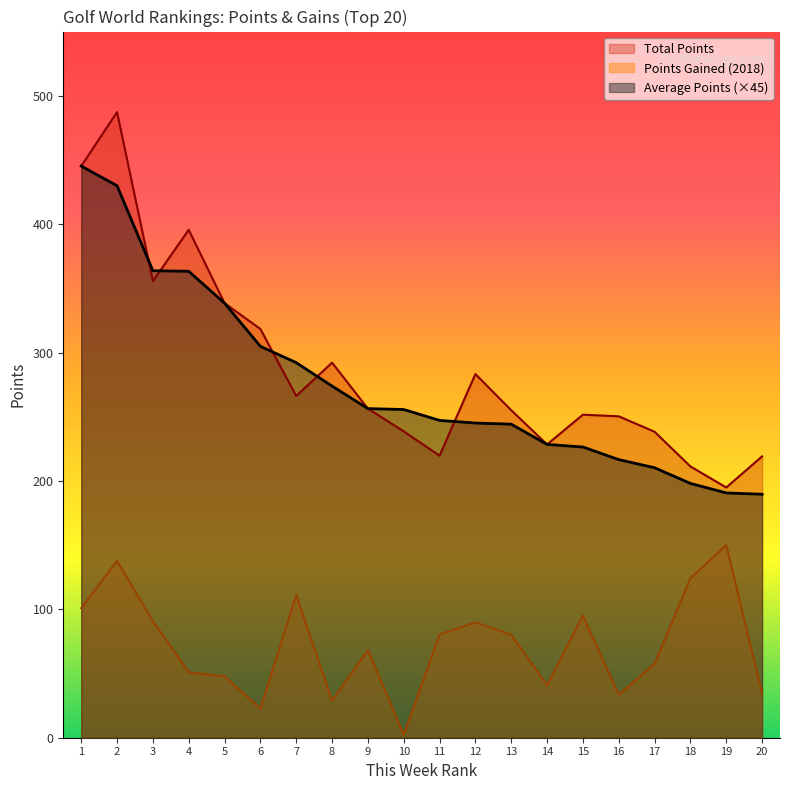

What is the sum of the Average Points values at 15 and 7?

518.6